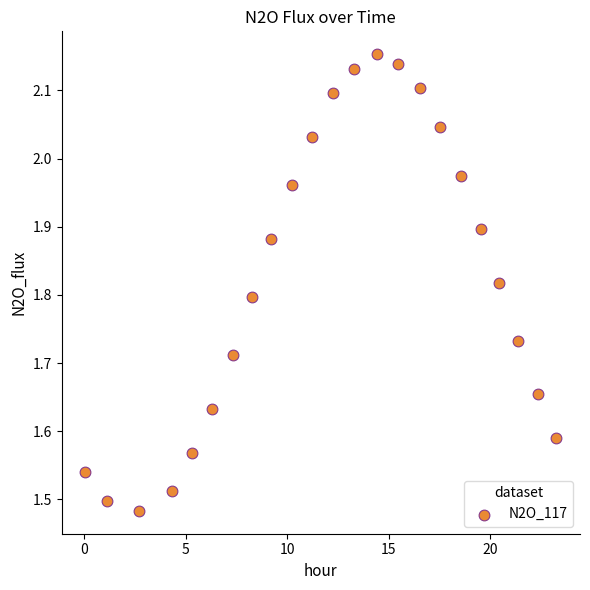

What is the range of X values (max minus min)?

23.2